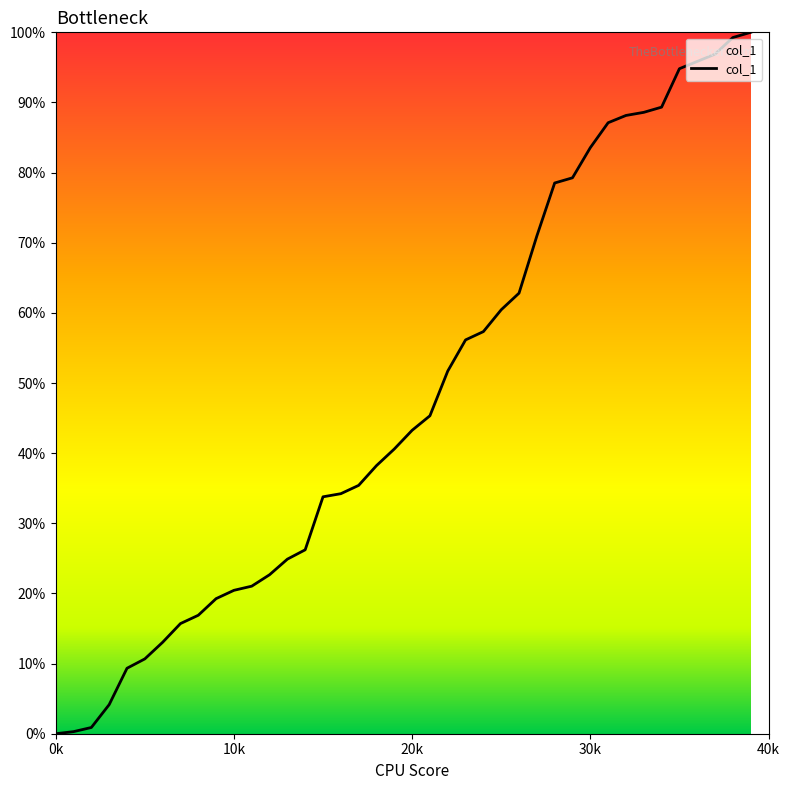

What is the greatest value displayed?

100.0